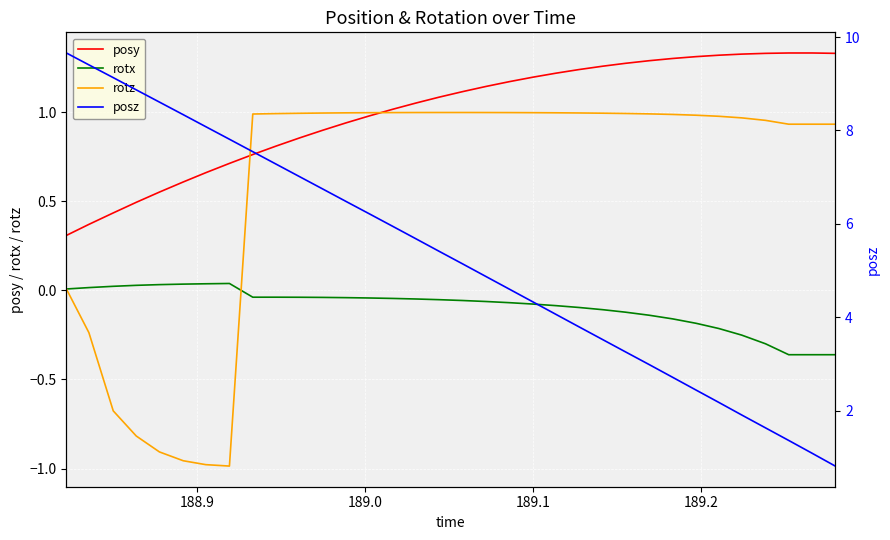

In rotz, how many points are lower than both neighbors (excluding endpoints)?

1